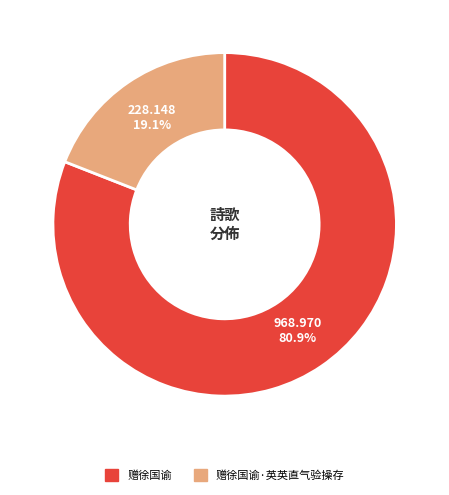

Approximately how many times larger is the value at 赠徐国谕·英英直气验操存 compared to 赠徐国谕?

0.2